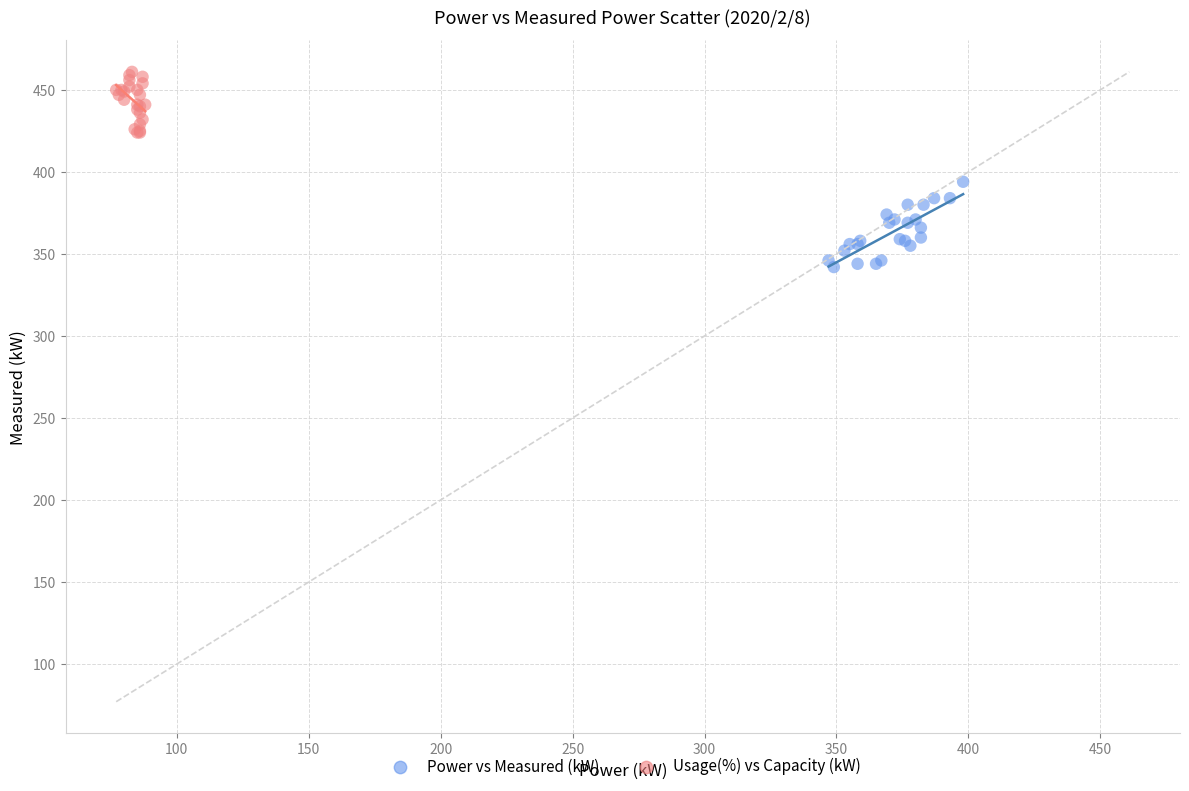

Which series reaches the maximum Y coordinate?

Usage(%) vs Capacity (kW)